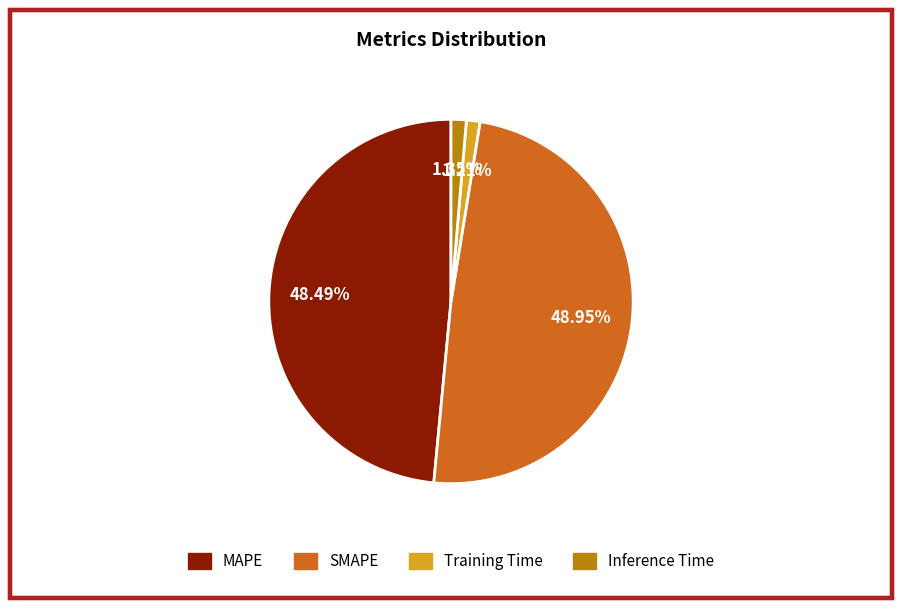

To the nearest percent, what is the difference between the largest and smallest slice percentages?

48%